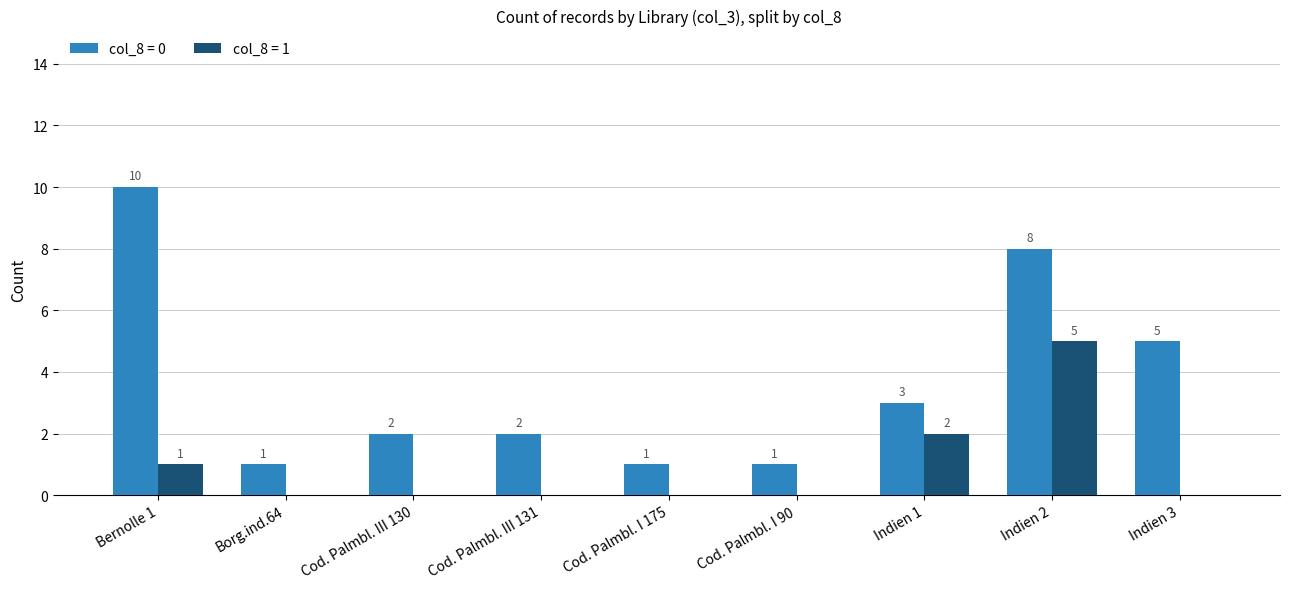

Which category has the highest value in the col_8 = 1 series?

Indien 2